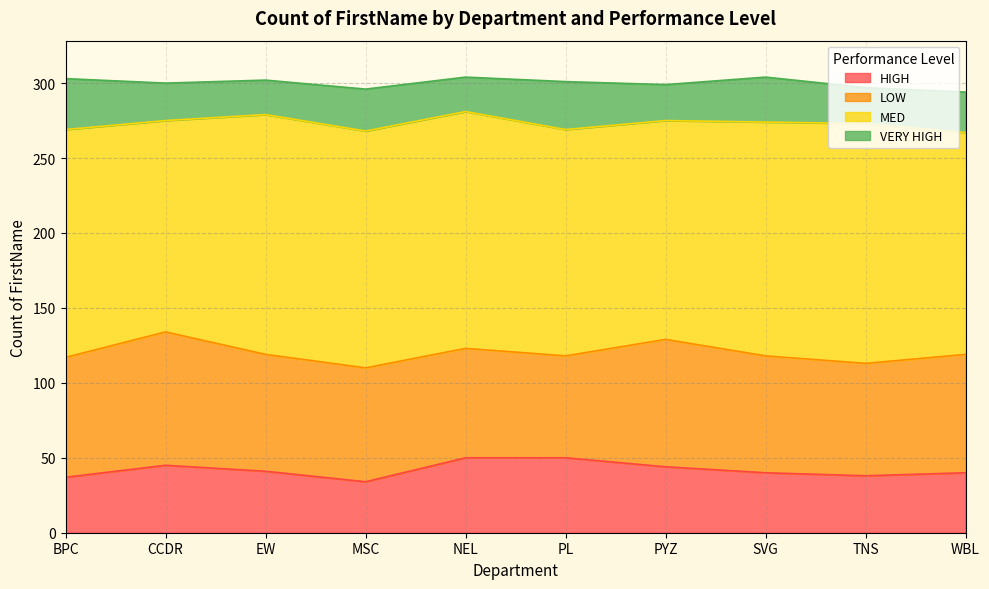

What is the label of the 6th point from the left?

PL